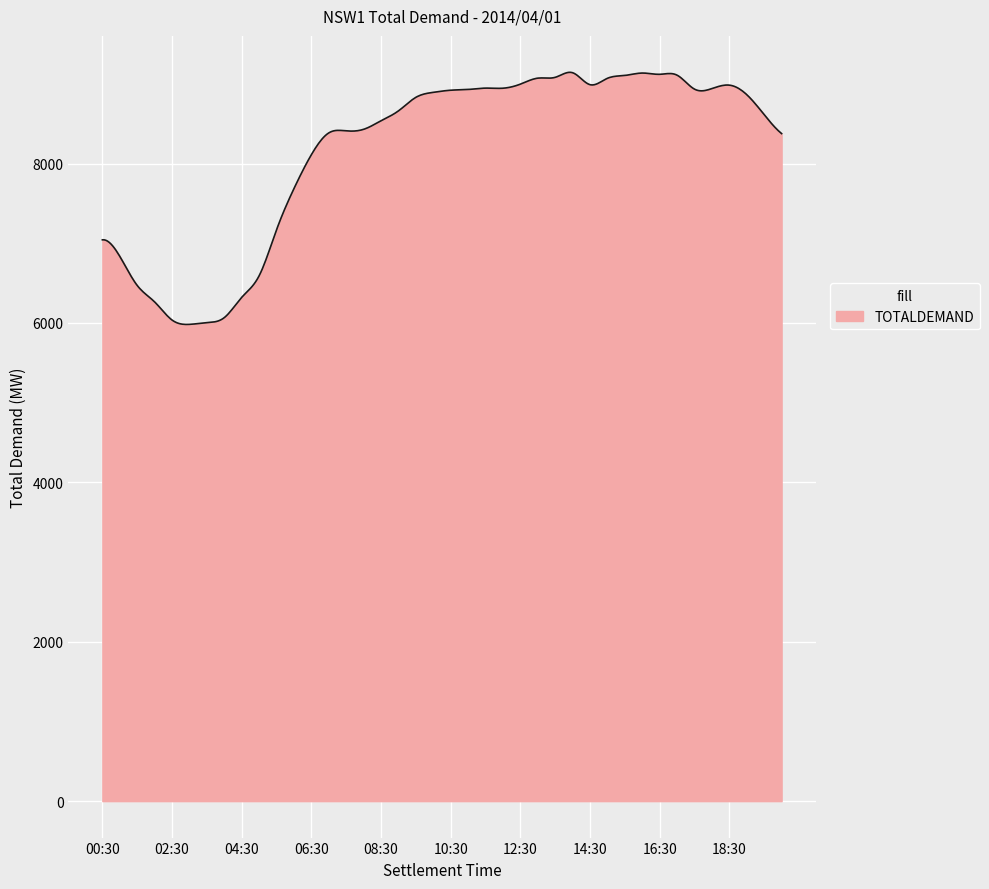

What is the minimum value shown in the chart?

5981.2